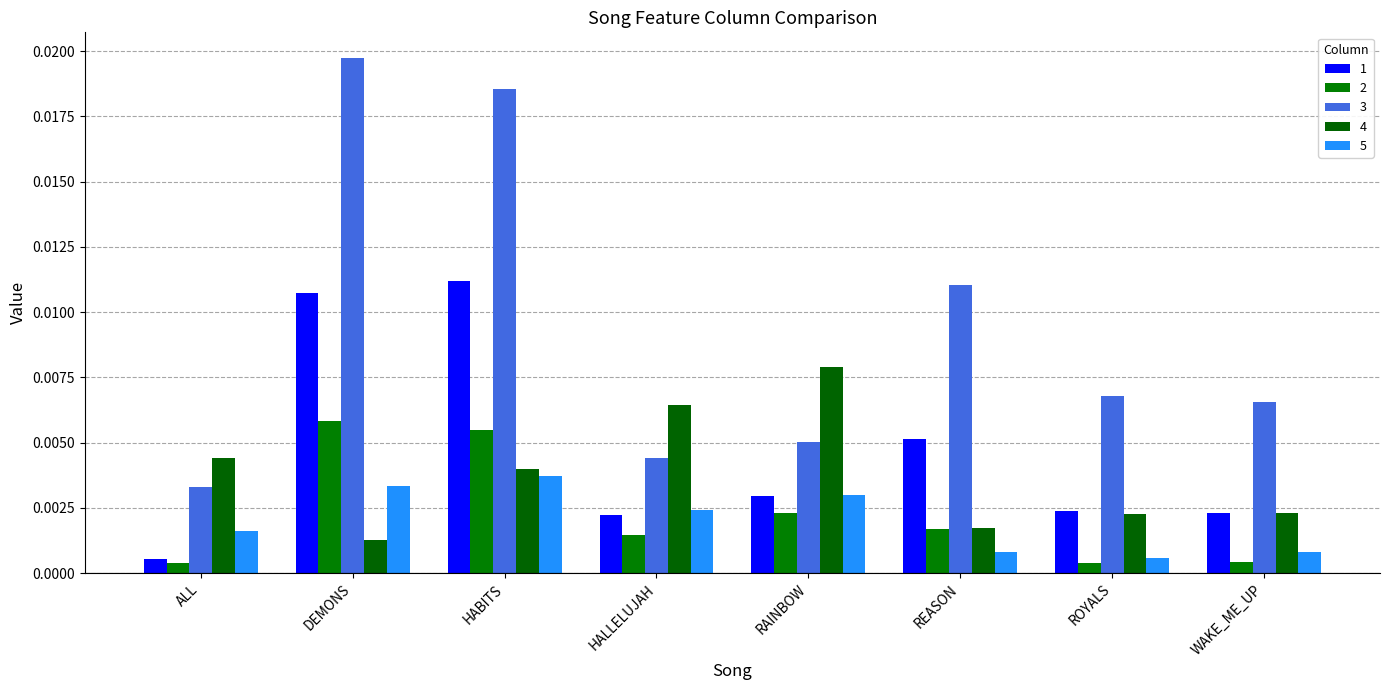

At which category is the sum across all series the highest?

HABITS